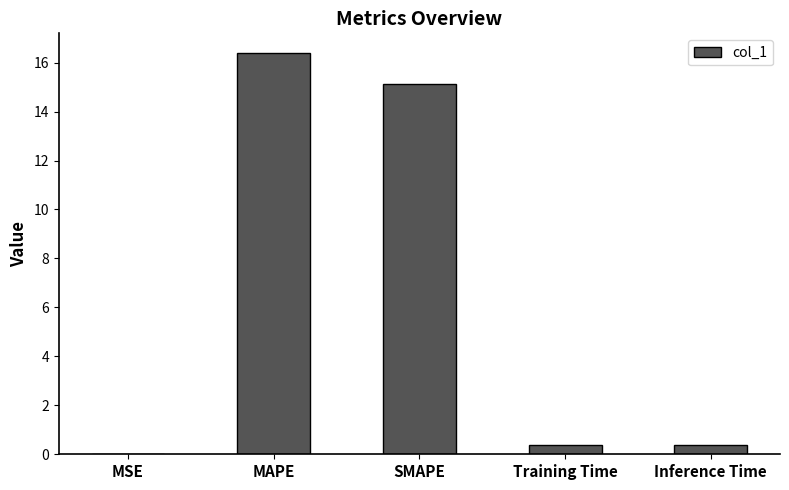

At which label is the value closest to 8?

SMAPE